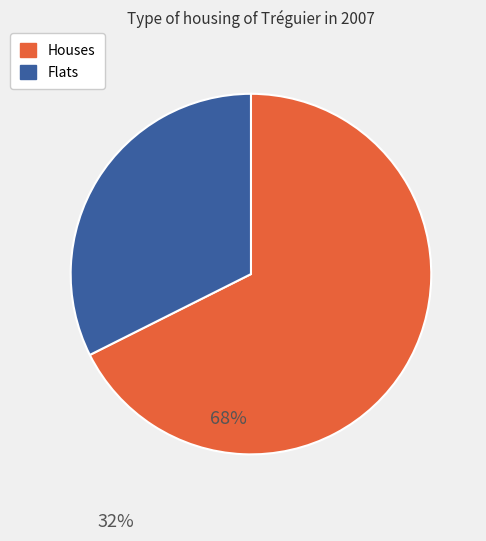

Is there any slice that represents more than half of the pie?

Yes